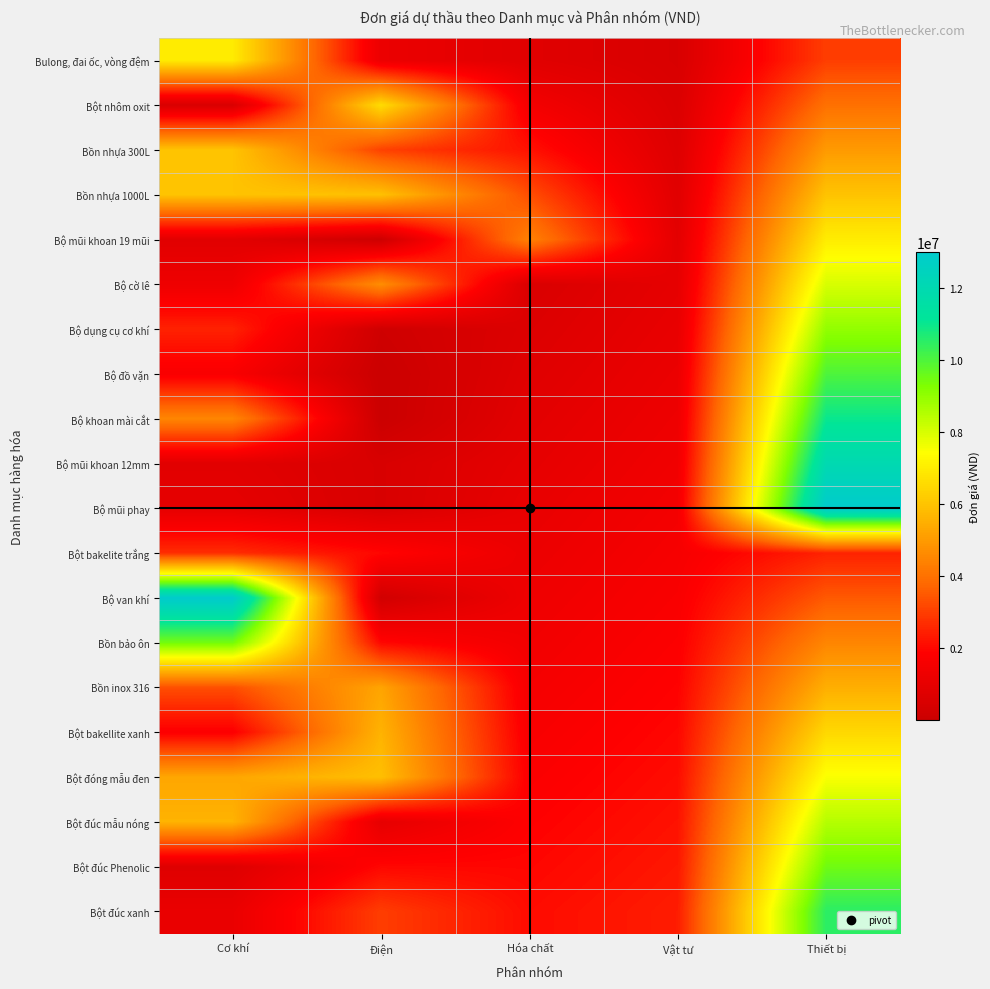

Reading right to left, extract all data points from this chart.

Bulong, đai ốc, vòng đệm: Thiết bị=3000000	Vật tư=500000	Hóa chất=800000	Điện=1200000	Cơ khí=6970000
Bột nhôm oxit: Thiết bị=4000000	Vật tư=600000	Hóa chất=1500000	Điện=6600000	Cơ khí=522000
Bồn nhựa 300L: Thiết bị=5000000	Vật tư=700000	Hóa chất=2200000	Điện=3070000	Cơ khí=6000000
Bồn nhựa 1000L: Thiết bị=6000000	Vật tư=800000	Hóa chất=3300000	Điện=5930000	Cơ khí=6000000
Bộ mũi khoan 19 mũi: Thiết bị=7000000	Vật tư=900000	Hóa chất=4400000	Điện=120000	Cơ khí=850000
Bộ cờ lê: Thiết bị=8000000	Vật tư=1000000	Hóa chất=550000	Điện=4700000	Cơ khí=1309000
Bộ dụng cụ cơ khí: Thiết bị=9000000	Vật tư=1100000	Hóa chất=660000	Điện=165000	Cơ khí=2500000
Bộ đồ vặn: Thiết bị=10000000	Vật tư=1200000	Hóa chất=770000	Điện=11000	Cơ khí=1680000
Bộ khoan mài cắt: Thiết bị=11000000	Vật tư=1300000	Hóa chất=880000	Điện=16000	Cơ khí=4500000
Bộ mũi khoan 12mm: Thiết bị=12000000	Vật tư=1400000	Hóa chất=990000	Điện=500000	Cơ khí=850000
Bộ mũi phay: Thiết bị=13000000	Vật tư=1500000	Hóa chất=1100000	Điện=500000	Cơ khí=990000
Bột bakelite trắng: Thiết bị=2500000	Vật tư=1600000	Hóa chất=1210000	Điện=2000000	Cơ khí=2700000
Bộ van khí: Thiết bị=3500000	Vật tư=1700000	Hóa chất=1320000	Điện=245000	Cơ khí=13000000
Bồn bảo ôn: Thiết bị=4500000	Vật tư=1800000	Hóa chất=1430000	Điện=2000000	Cơ khí=9450000
Bồn inox 316: Thiết bị=5500000	Vật tư=1900000	Hóa chất=1540000	Điện=5250000	Cơ khí=3300000
Bột bakellite xanh: Thiết bị=6500000	Vật tư=2000000	Hóa chất=1650000	Điện=5600000	Cơ khí=1800000
Bột đóng mẫu đen: Thiết bị=7500000	Vật tư=2100000	Hóa chất=1760000	Điện=5900000	Cơ khí=5300000
Bột đúc mẫu nóng: Thiết bị=8500000	Vật tư=2200000	Hóa chất=1870000	Điện=1000000	Cơ khí=5610000
Bột đúc Phenolic: Thiết bị=9500000	Vật tư=2300000	Hóa chất=1980000	Điện=2000000	Cơ khí=730000
Bột đúc xanh: Thiết bị=10500000	Vật tư=2400000	Hóa chất=2090000	Điện=3000000	Cơ khí=1150000